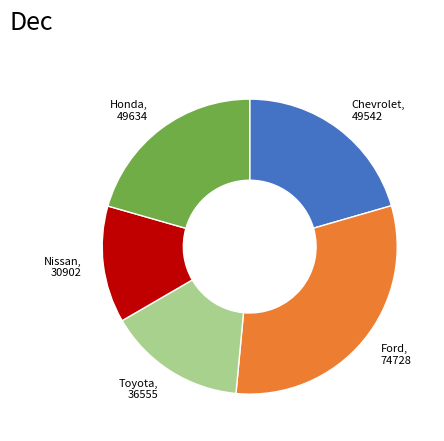

Does Chevrolet, 49542 account for over 50% of the chart?

No